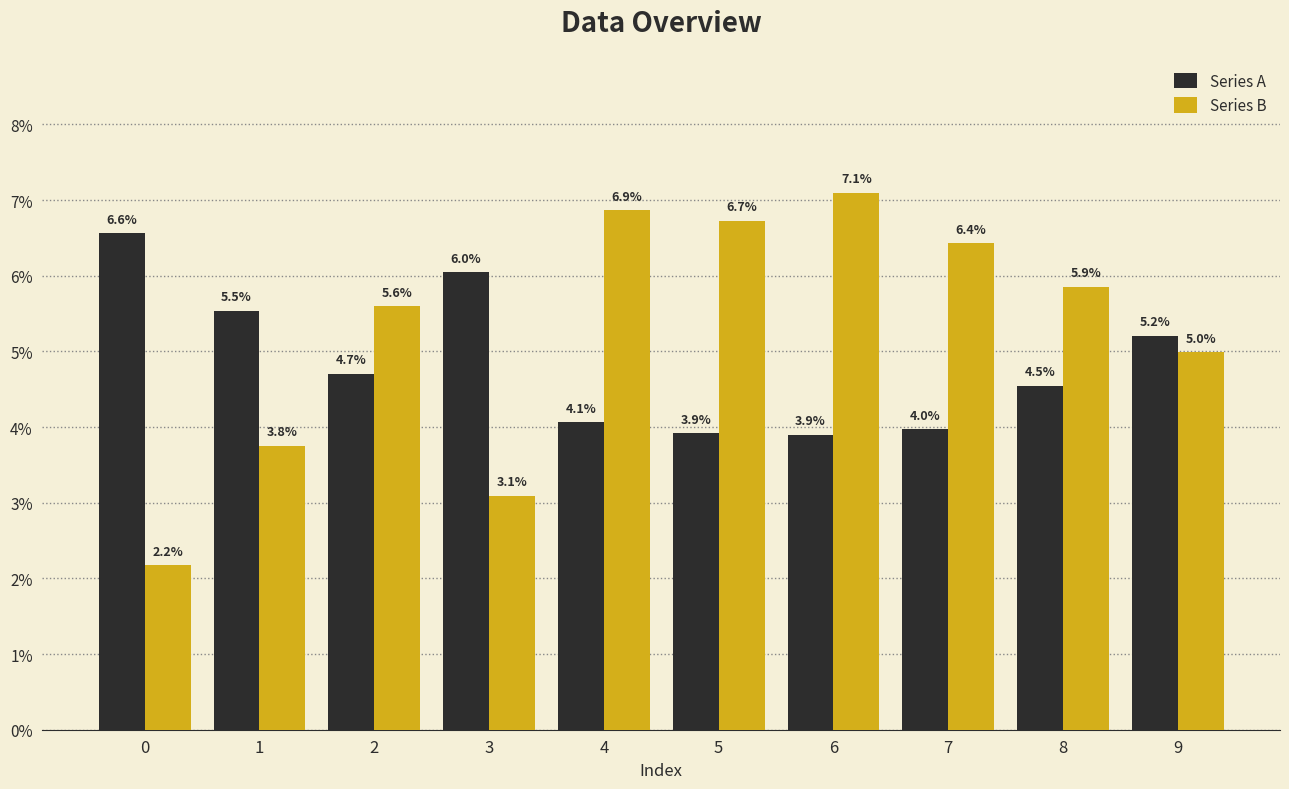

Are the bars grouped side by side (vs. stacked)?

Yes